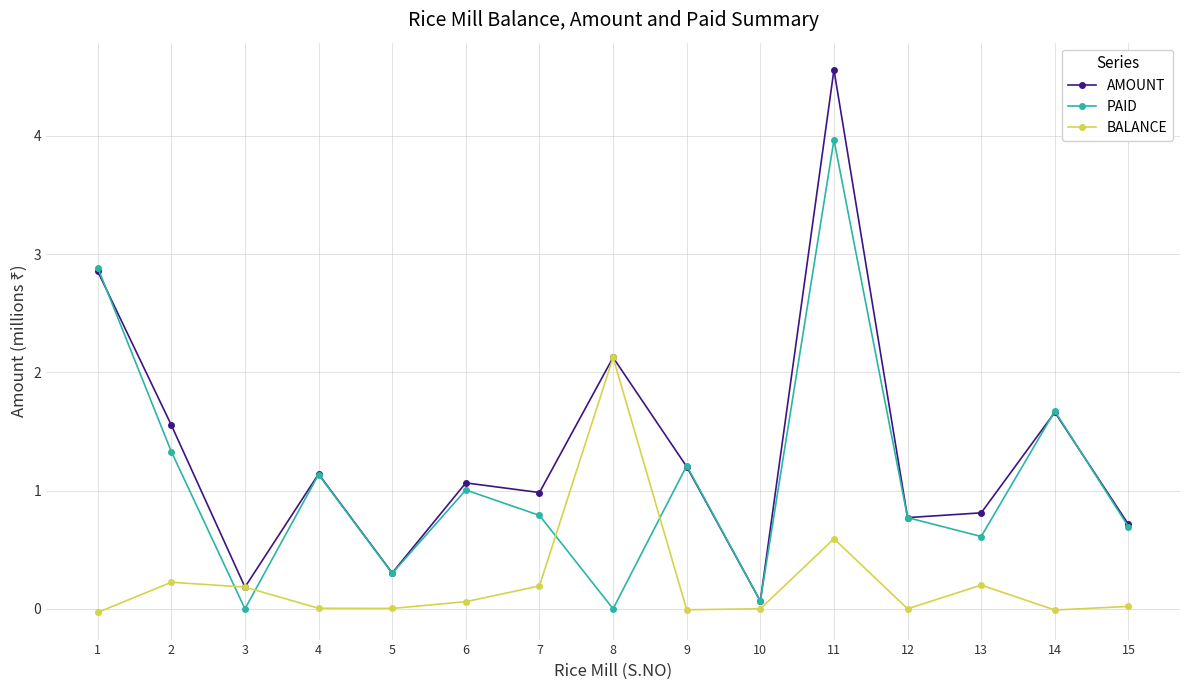

True or false: BALANCE has a value of 0.0 at 10.

True